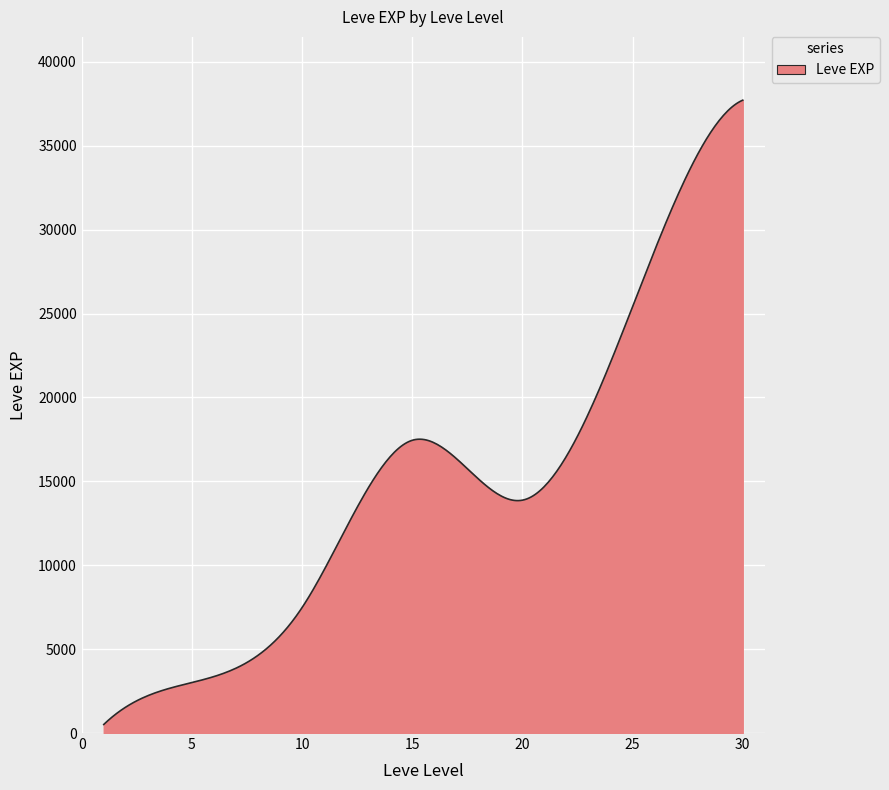

What is the greatest value displayed?

37715.0